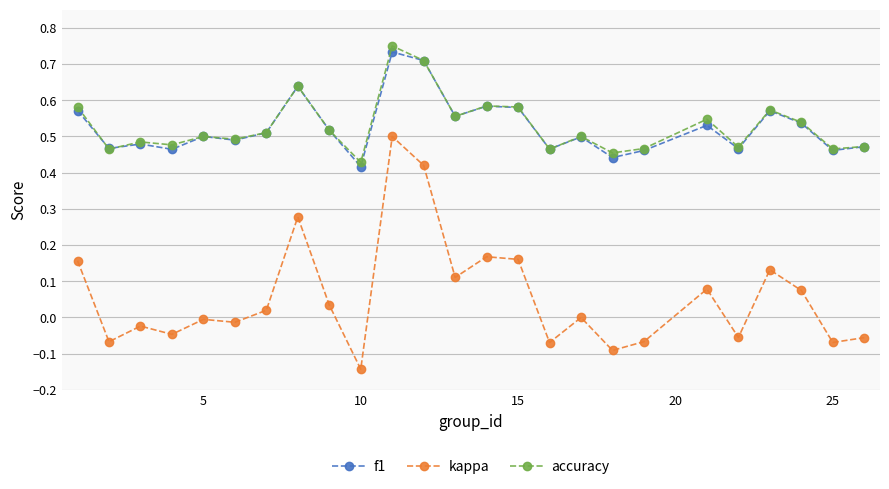

Which series has the widest spread of values?

kappa